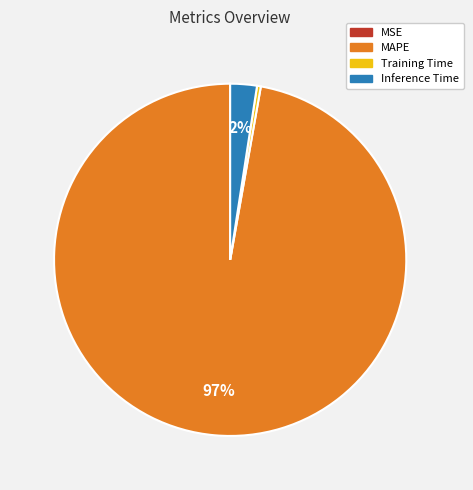

Combined, do Training Time and Inference Time account for over 50%?

No